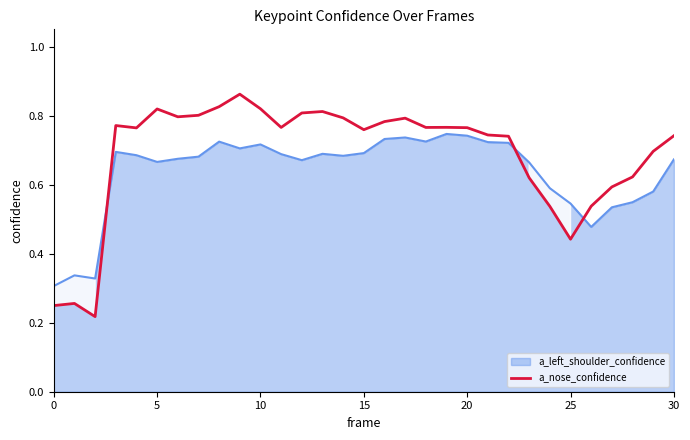

What is the difference between the second highest and minimum values?

0.6